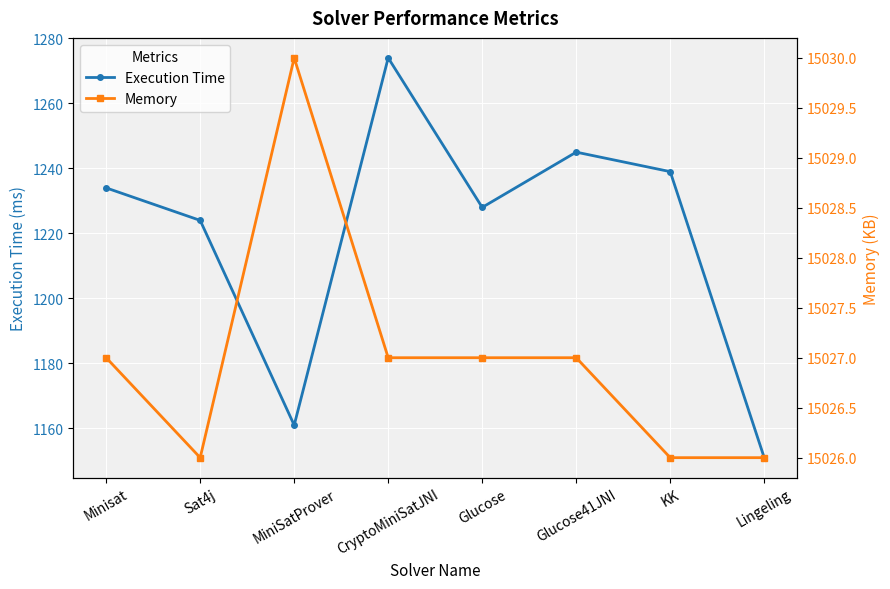

What position from the right is Minisat?

8